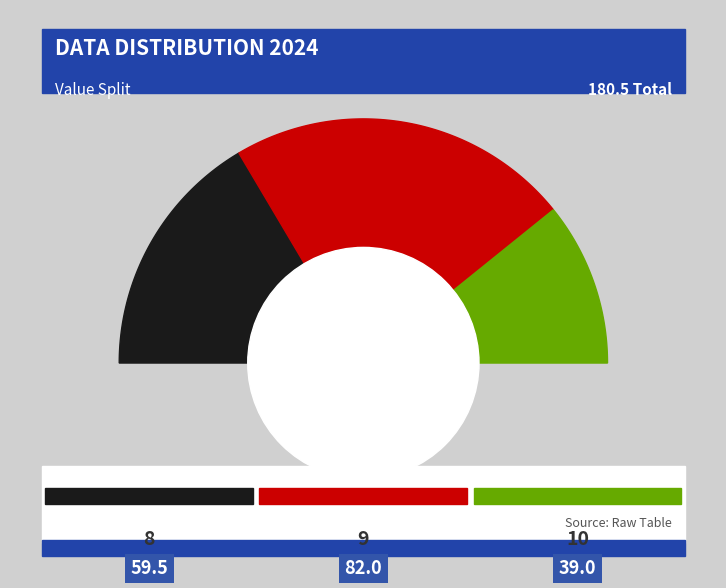

To the nearest percent, what portion does 8 represent?

33%